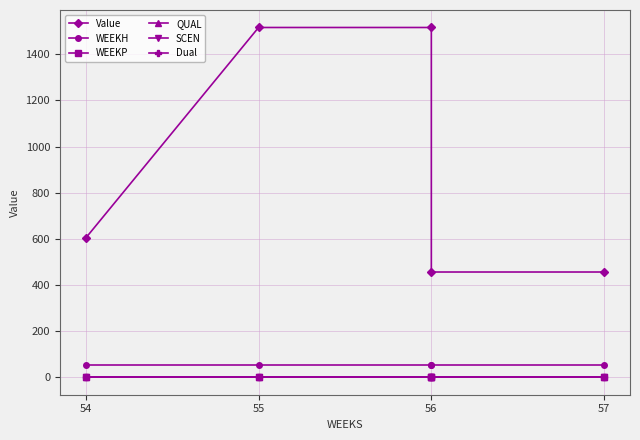

True or false: WEEKP has more than 0 points higher than both neighbors.

False